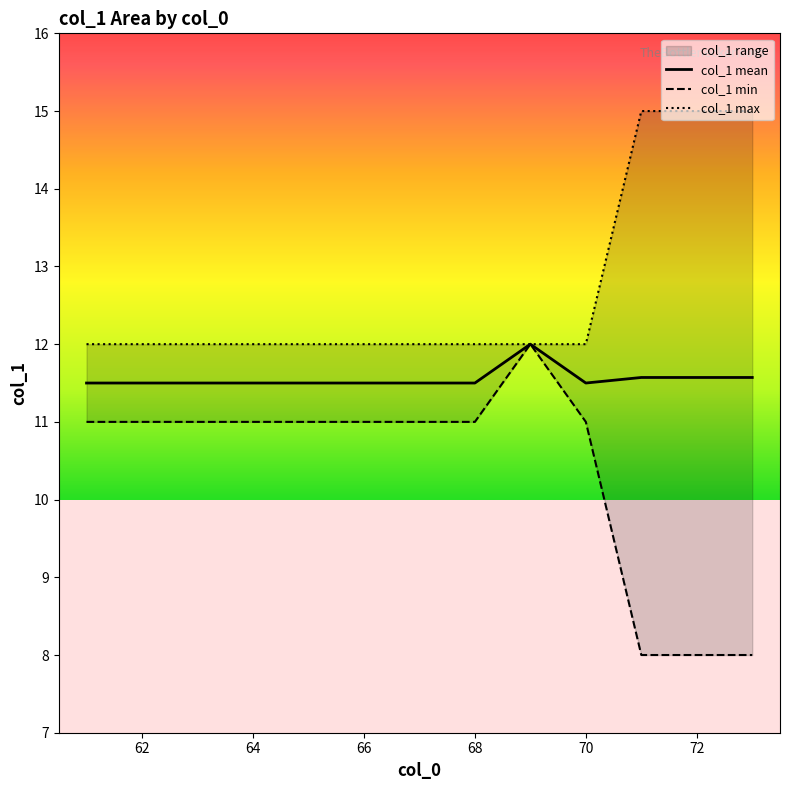

True or false: col_1 mean has a value of 4.5 at 70.

False